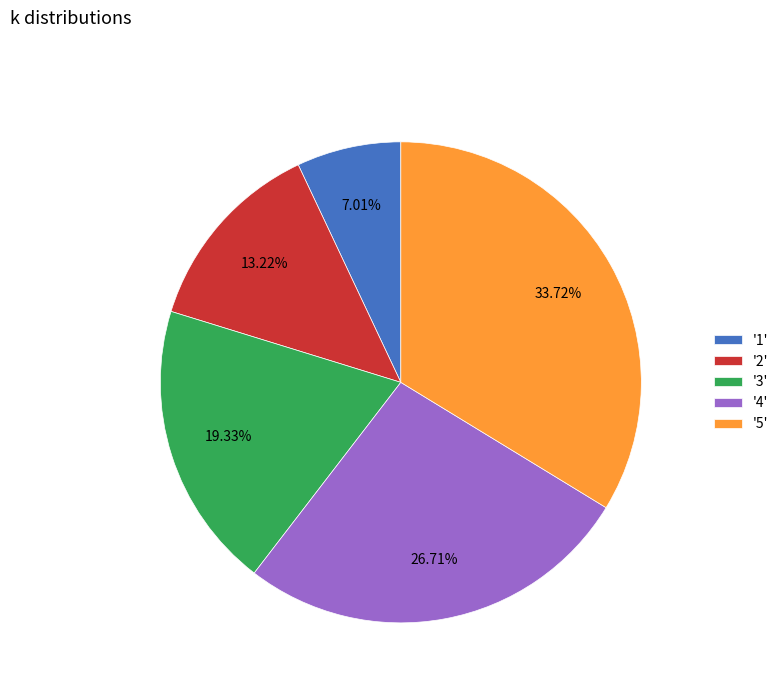

How many slices are in this pie chart?

5